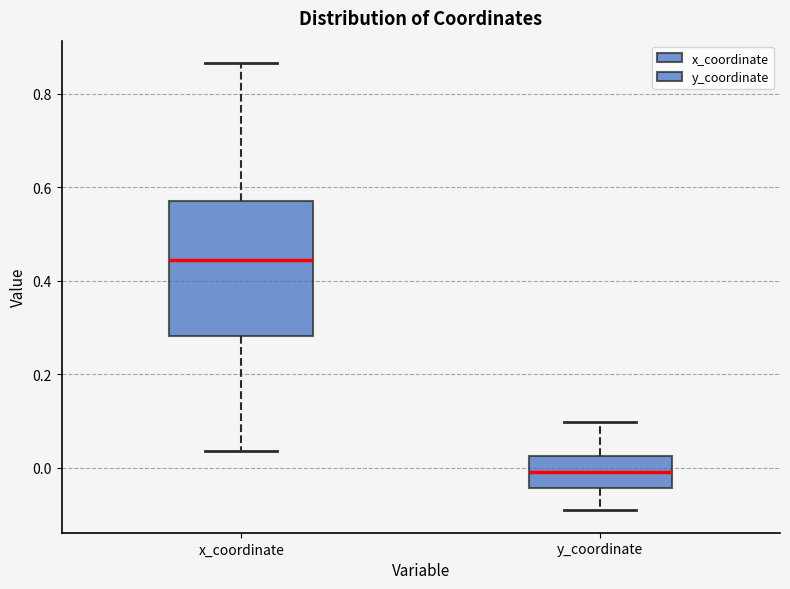

Reading left to right, transcribe this box plot: for each box, give where its median line is, the range the box spans, and where its two whiskers end, as read against the y-axis. The values are not printed on the chart, so give them approximately, as read against the axis.

x_coordinate: median 0.44, box 0.28 to 0.58, whiskers 0.04 to 0.86
y_coordinate: median 0.00, box -0.04 to 0.02, whiskers -0.10 to 0.10